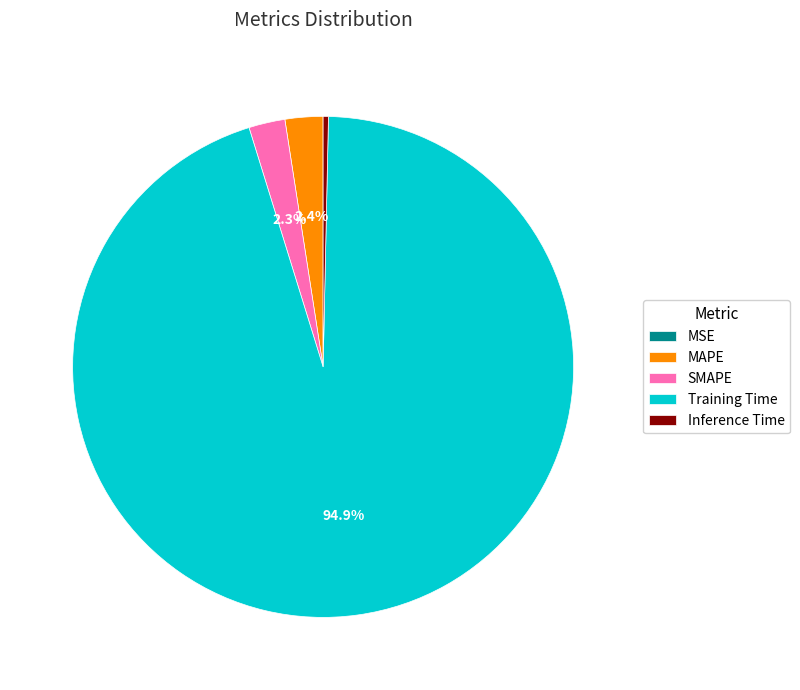

Which has a higher value, MAPE or Inference Time?

MAPE